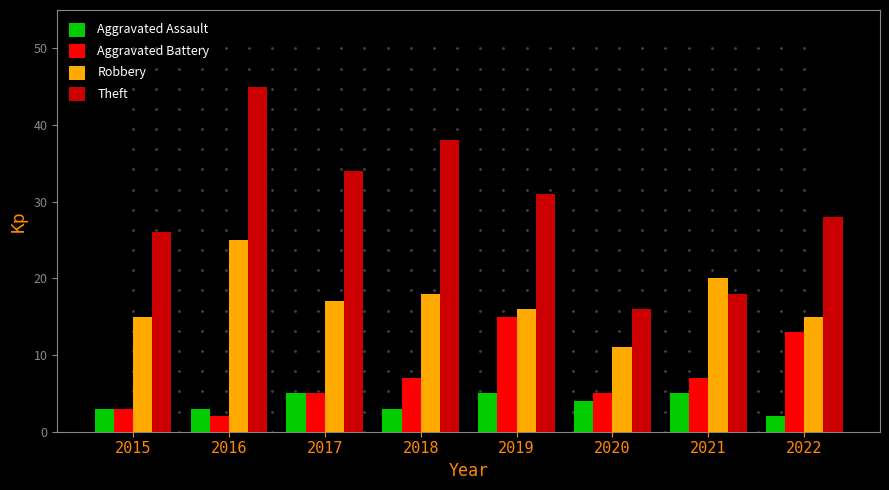

Are the bars horizontal?

No